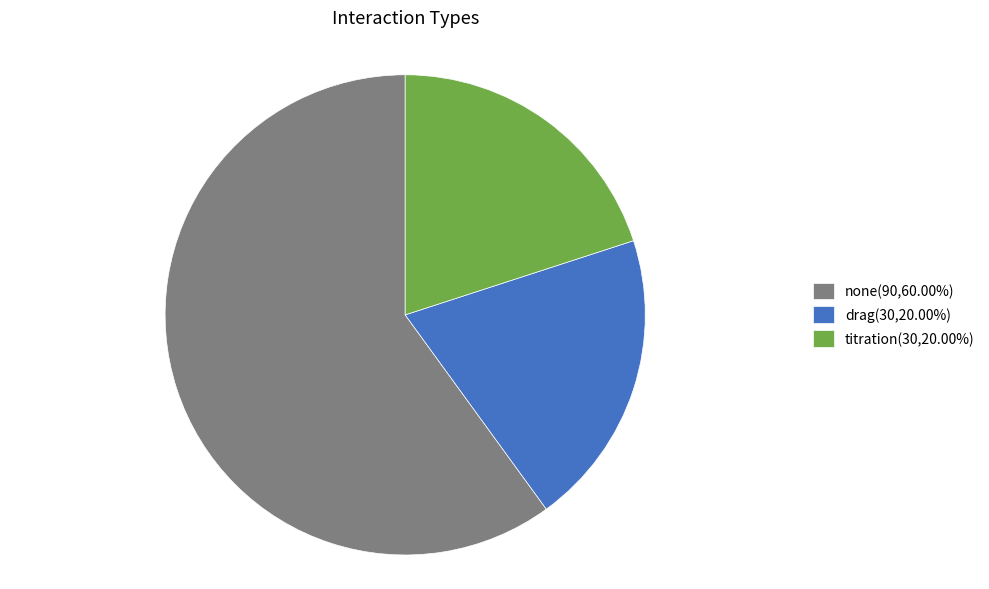

Which category has the biggest portion of the pie?

none